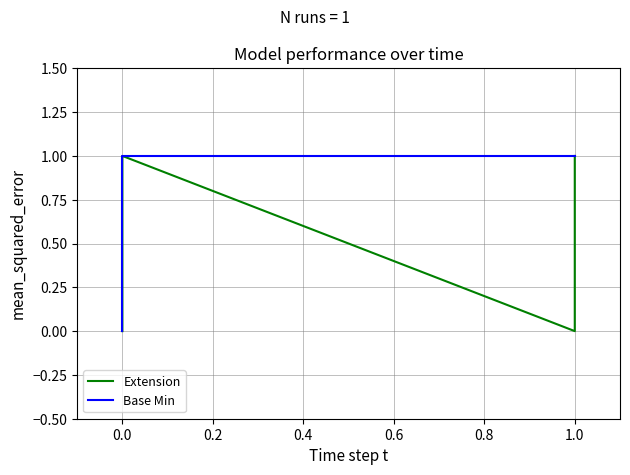

What is the difference between the maximum and minimum values in the Base Min series?

1